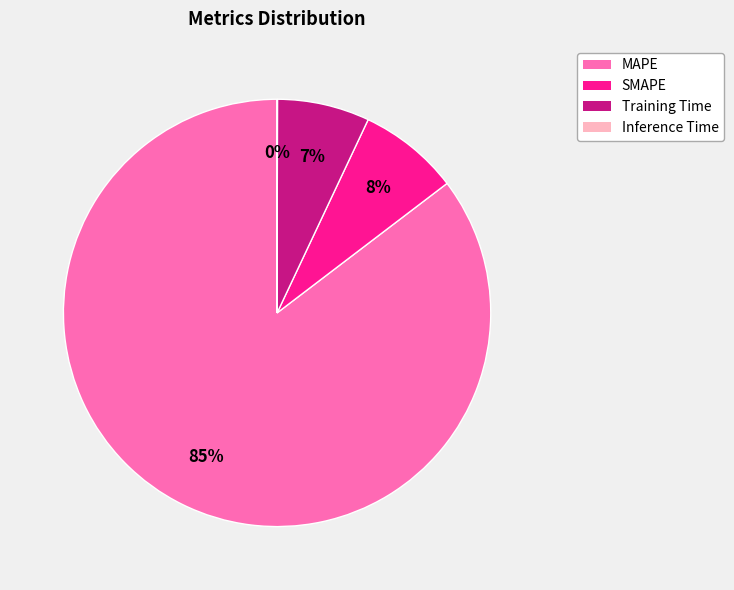

To the nearest percent, what is the combined percentage of MAPE and Training Time?

92%